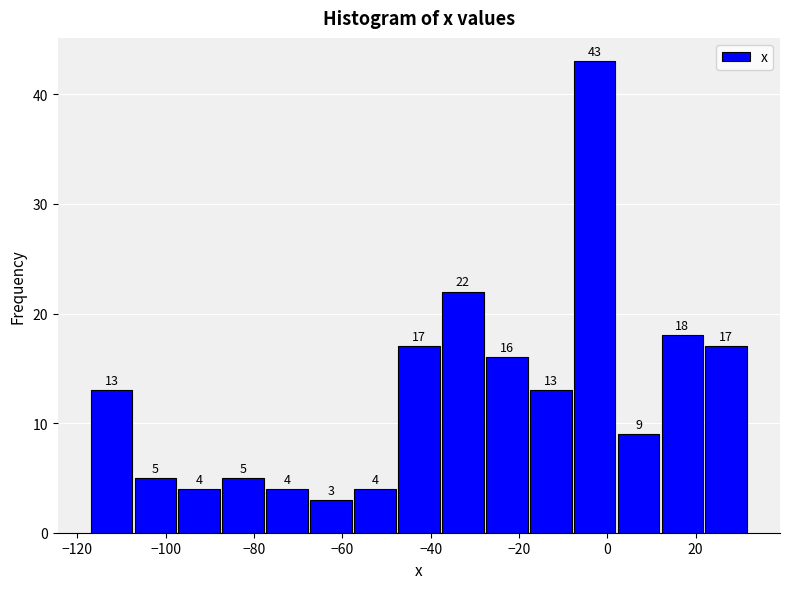

What is the height of the bar covering -98 to -88 on the x-axis? The bar edges are not printed on the chart, so give them approximately, as read against the axis.

4